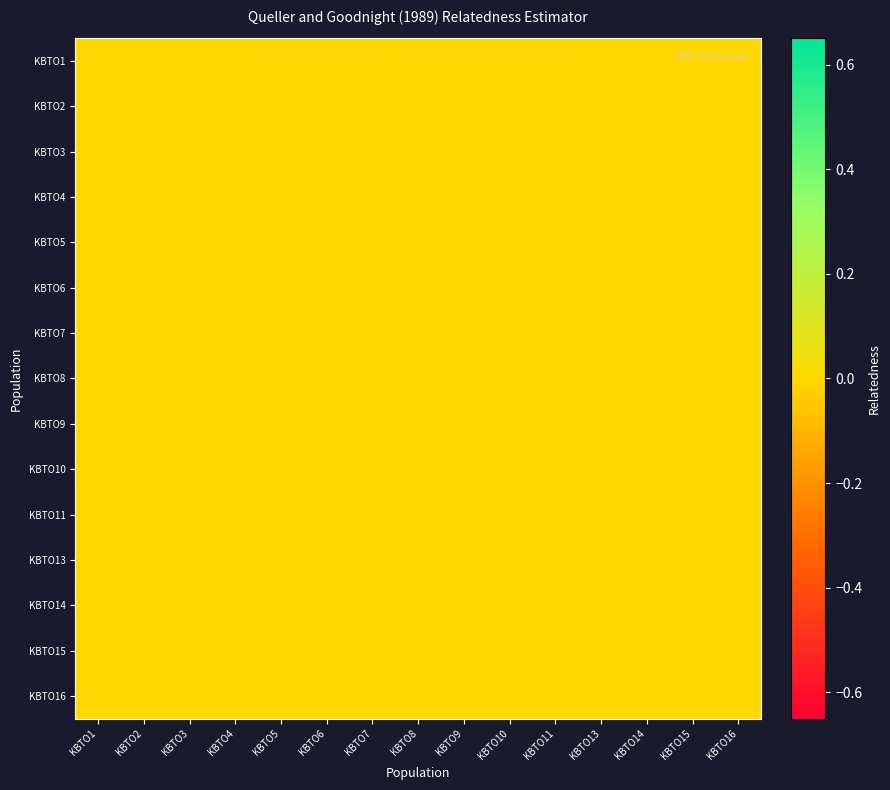

How many values in KBTO4 are above zero?

5